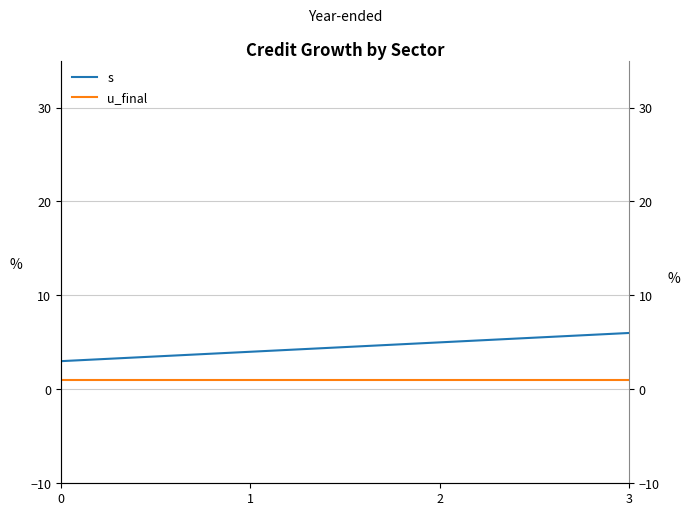

Is it true that u_final equals 2 at 1?

False